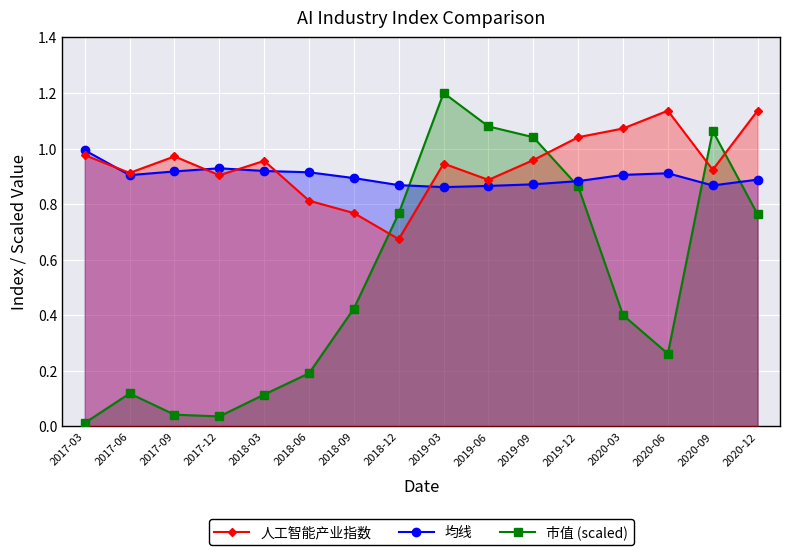

Reading left to right, what are all the values shown in this chart?

市值 (scaled): 0.0	0.1	0.0	0.0	0.1	0.2	0.4	0.8	1.2	1.1	1.0	0.9	0.4	0.3	1.1	0.8
均线: 1.0	0.9	0.9	0.9	0.9	0.9	0.9	0.9	0.9	0.9	0.9	0.9	0.9	0.9	0.9	0.9
人工智能产业指数: 1.0	0.9	1.0	0.9	1.0	0.8	0.8	0.7	0.9	0.9	1.0	1.0	1.1	1.1	0.9	1.1